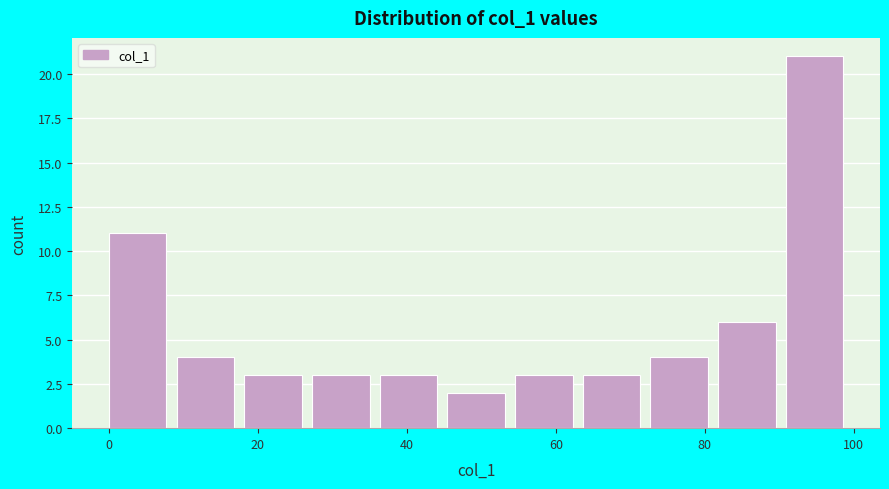

Reading left to right, transcribe this chart: for each bar, give the range it covers on the x-axis and its height. Neither the bar edges nor the heights are printed on the chart, so give them approximately, as read against the axes.

0 to 10: 11
10 to 18: 4
18 to 28: 3
28 to 36: 3
36 to 46: 3
46 to 54: 2
54 to 64: 3
64 to 72: 3
72 to 82: 4
82 to 90: 6
90 to 100: 21